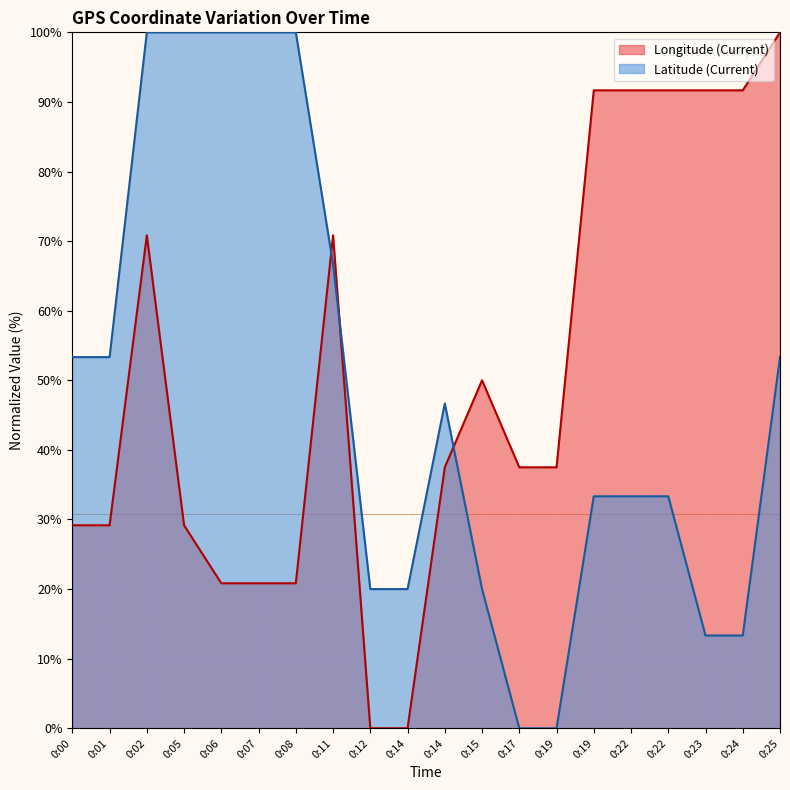

What is the value of the Longitude (Current) point at the 20th from the left?

100.0